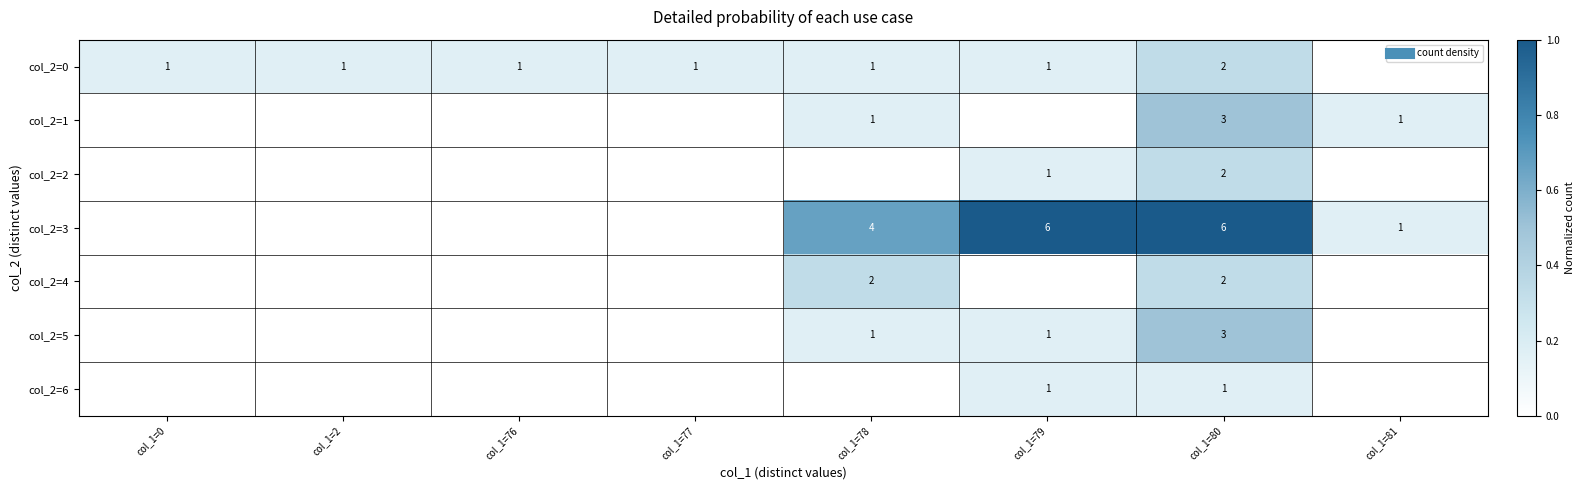

Which has a higher value, col_1=77 or col_1=81?

col_1=77